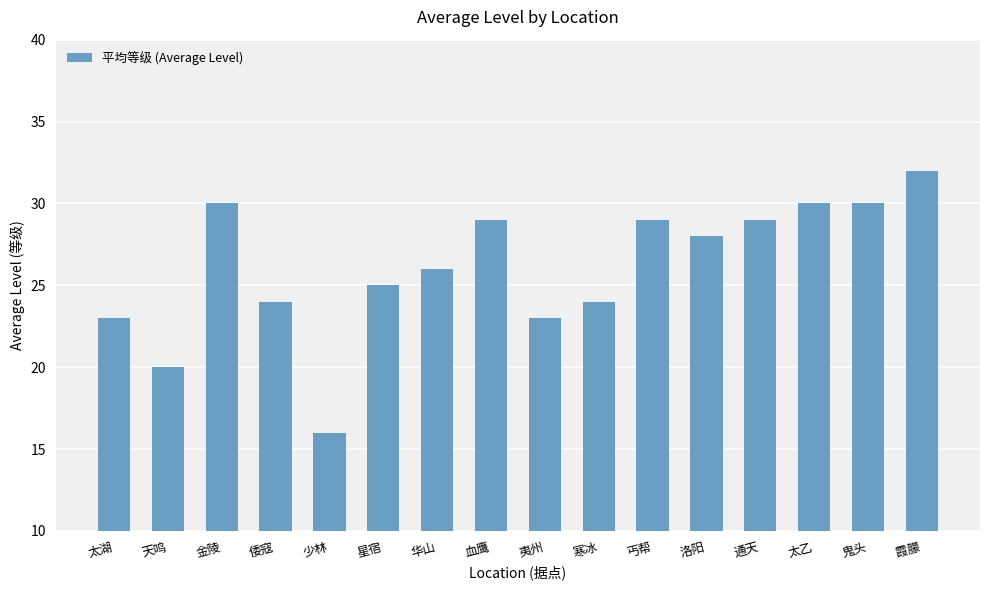

The value at 少林 is 16. True or false?

True